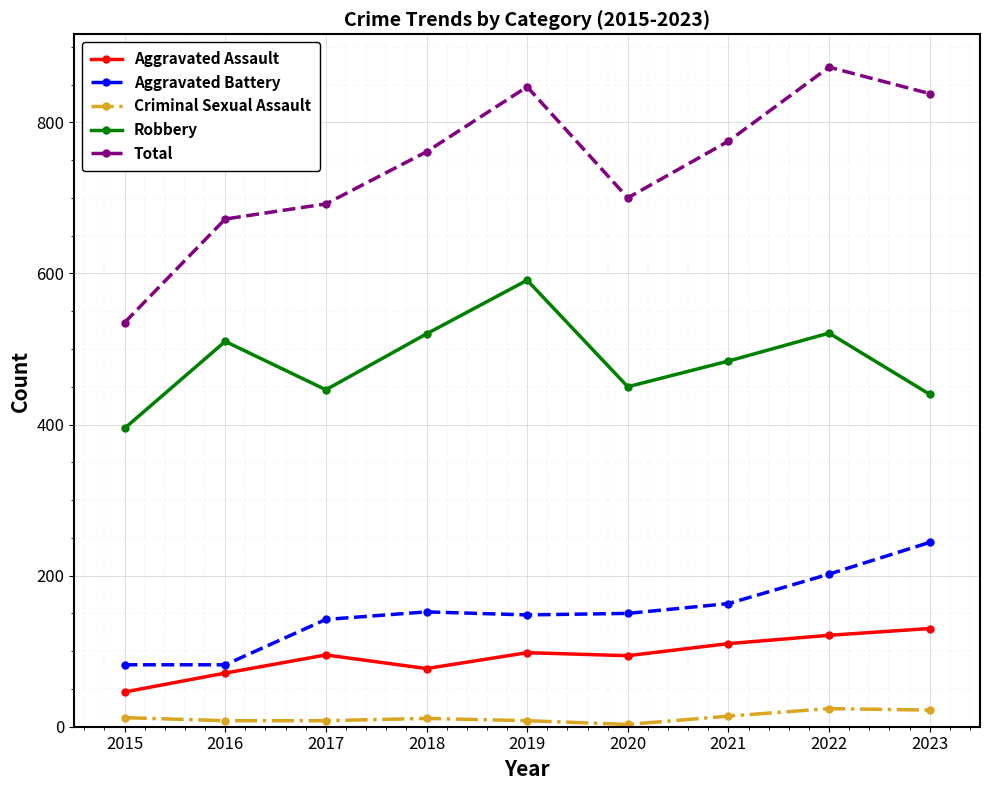

Which category has the lowest value in the Total series?

2015